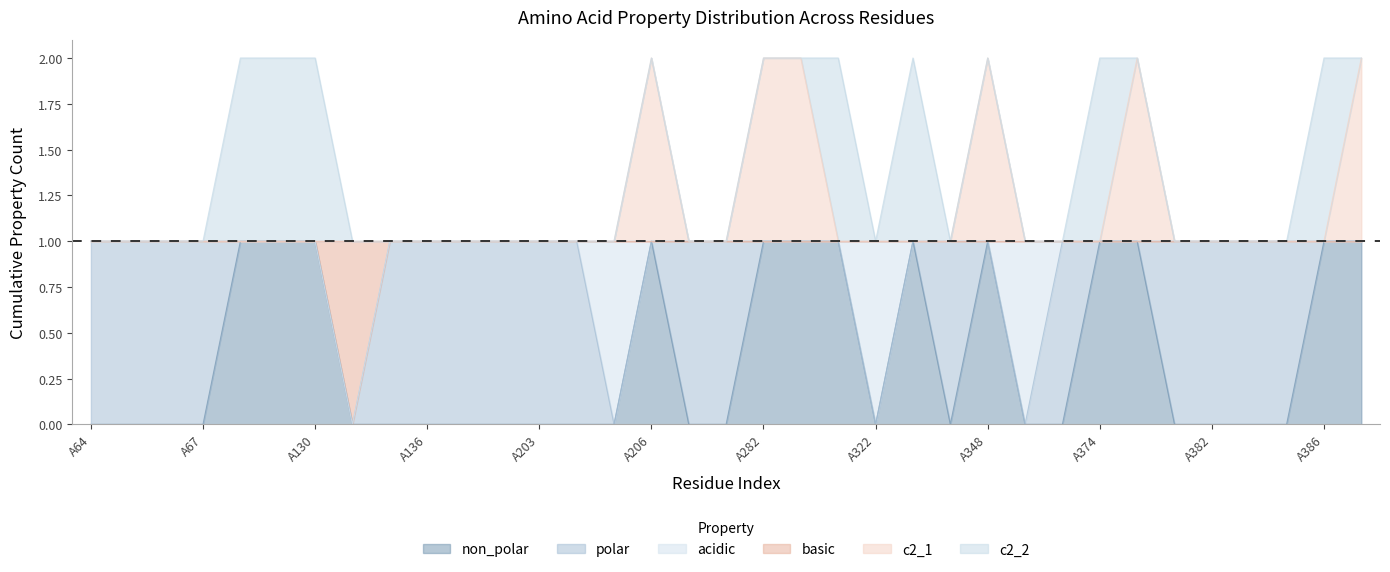

Where is the first local maximum for non_polar?

A206